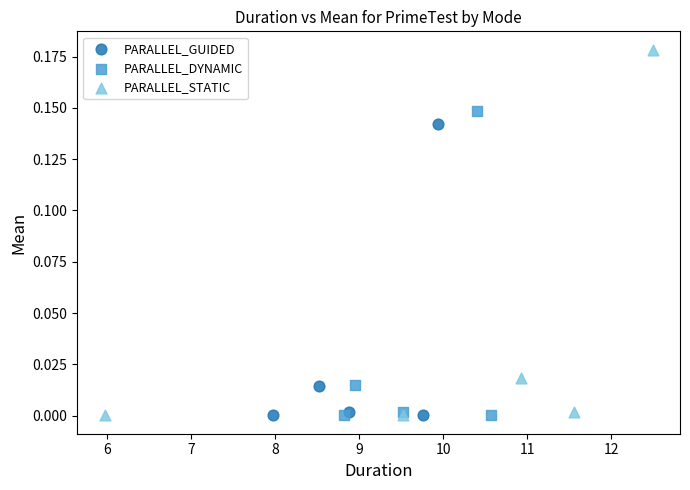

Which series has the largest Y range (max minus min)?

PARALLEL_STATIC